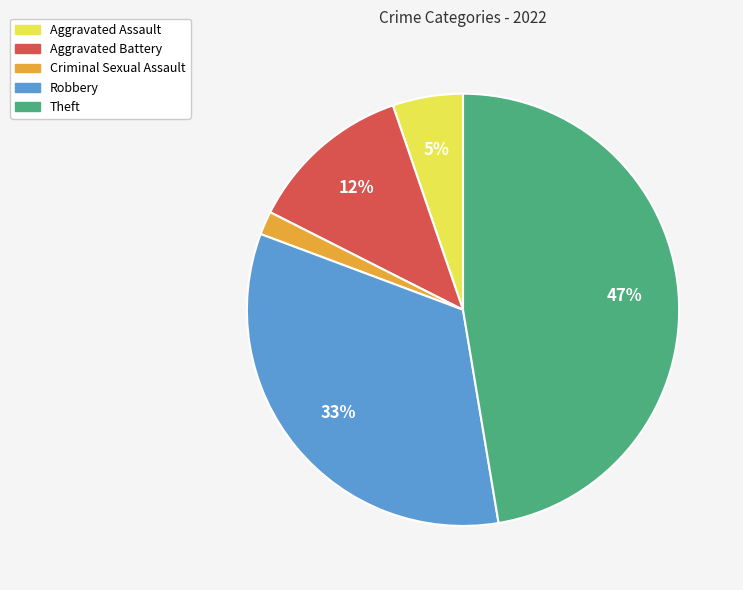

To the nearest percent, what is the average slice percentage?

20%